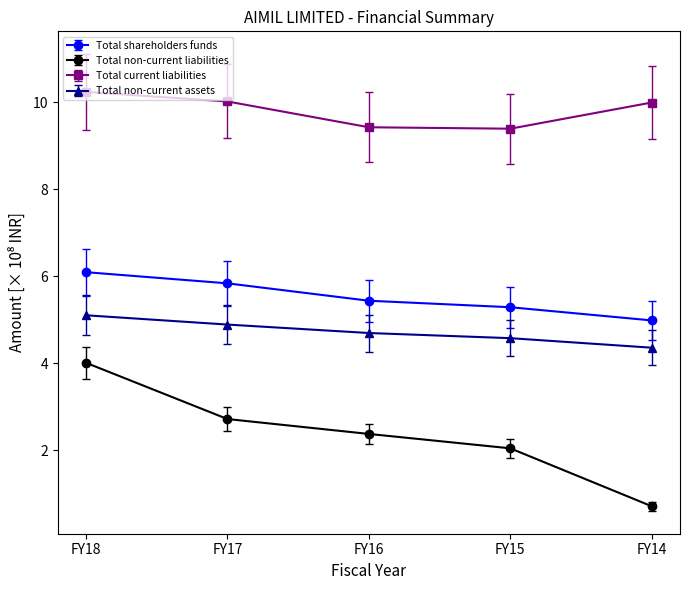

True or false: Total non-current assets has a value of 8.3 at FY16.

False